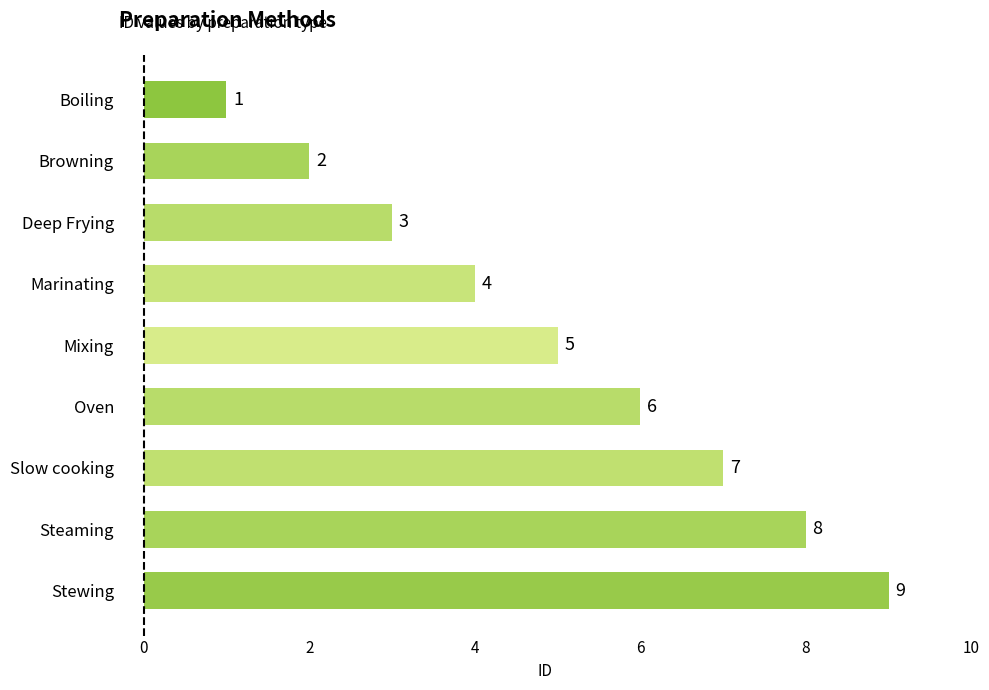

Does the chart contain stacked bars?

No